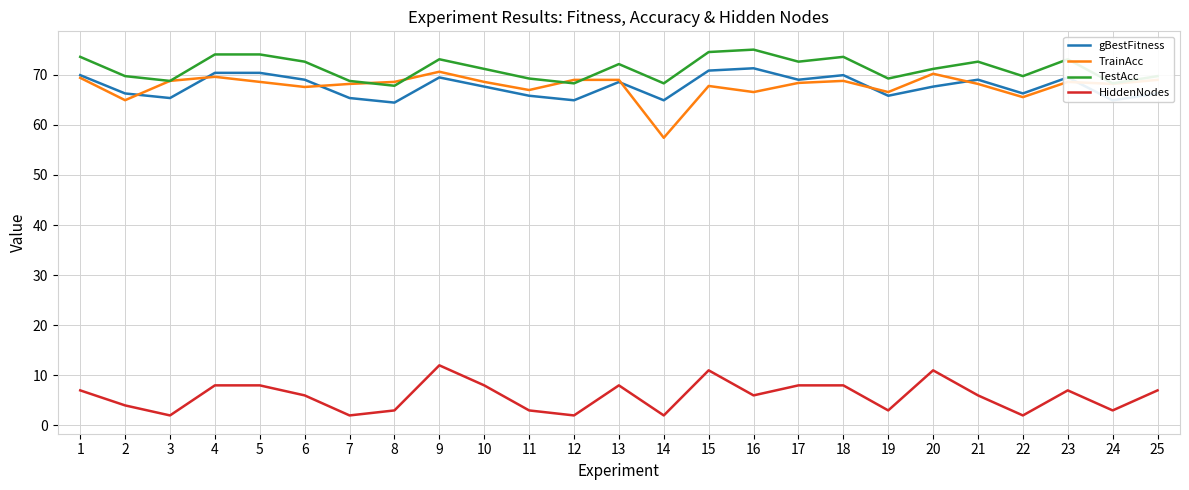

True or false: HiddenNodes has a value of 1.9 at 5.

False